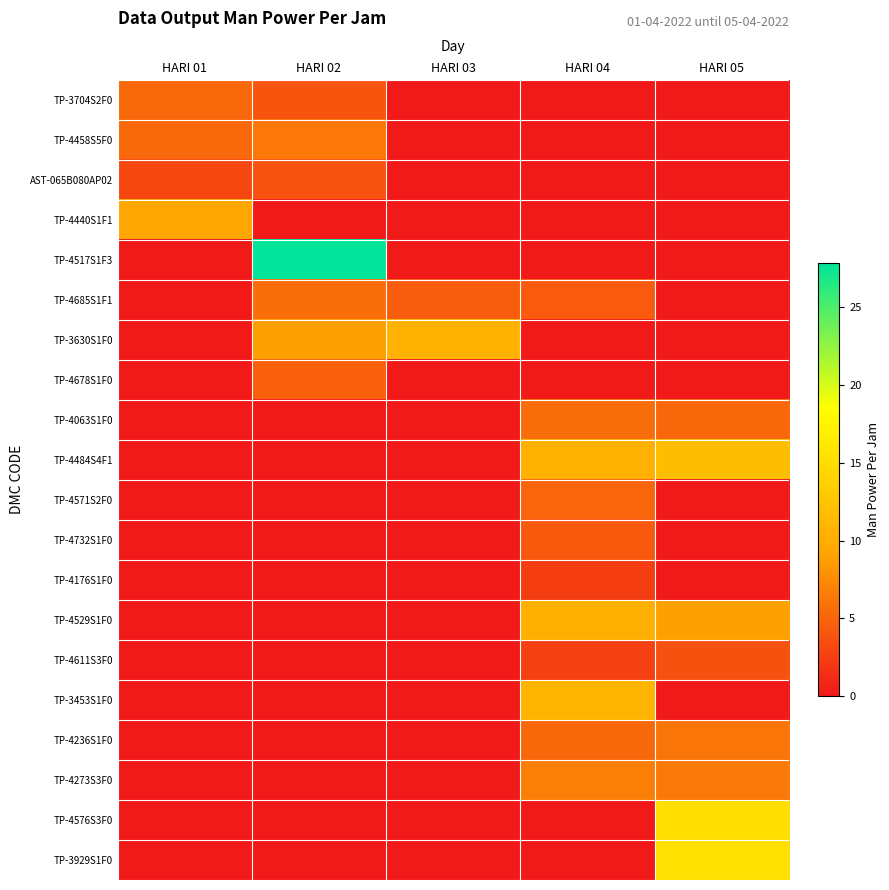

Between HARI 02 and HARI 01, which is larger?

HARI 01